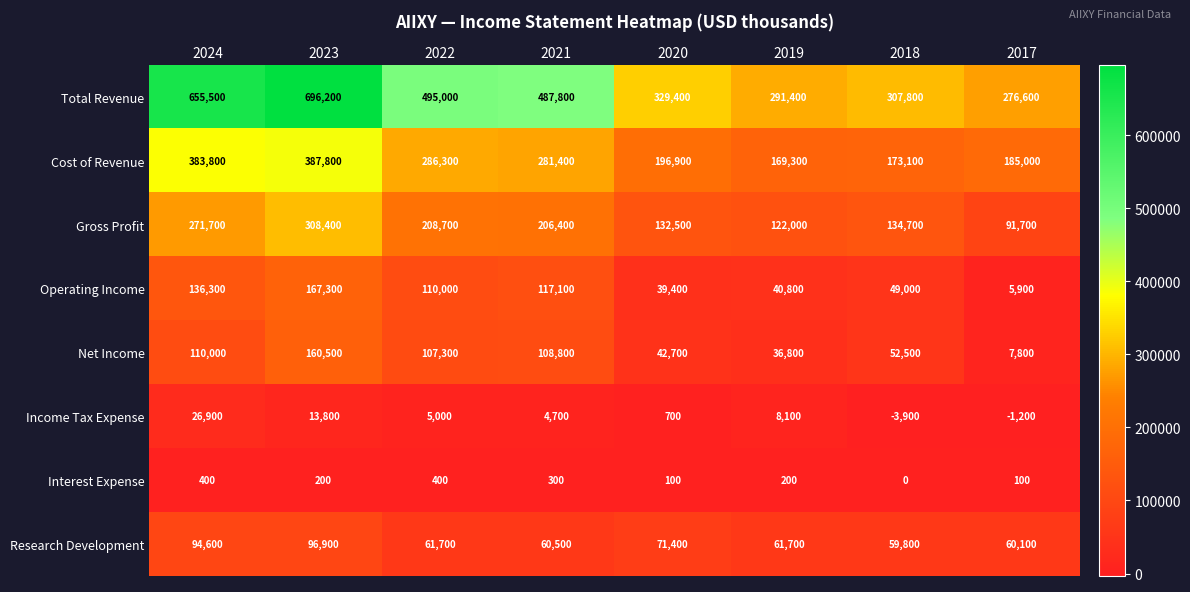

What is the minimum value shown in the chart?

-3900